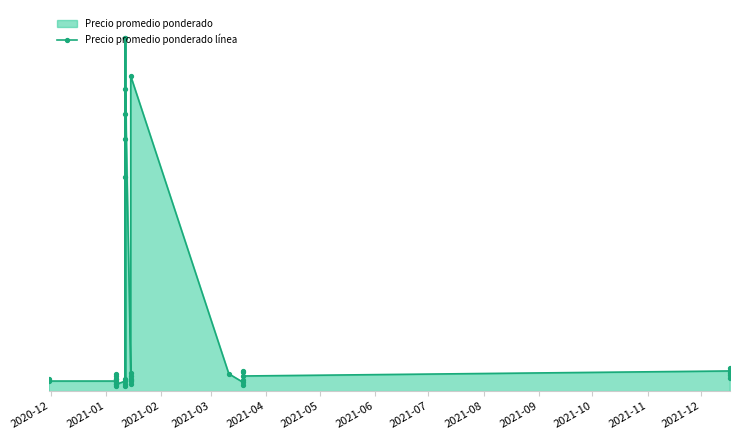

How many data points are less than 10800?

20